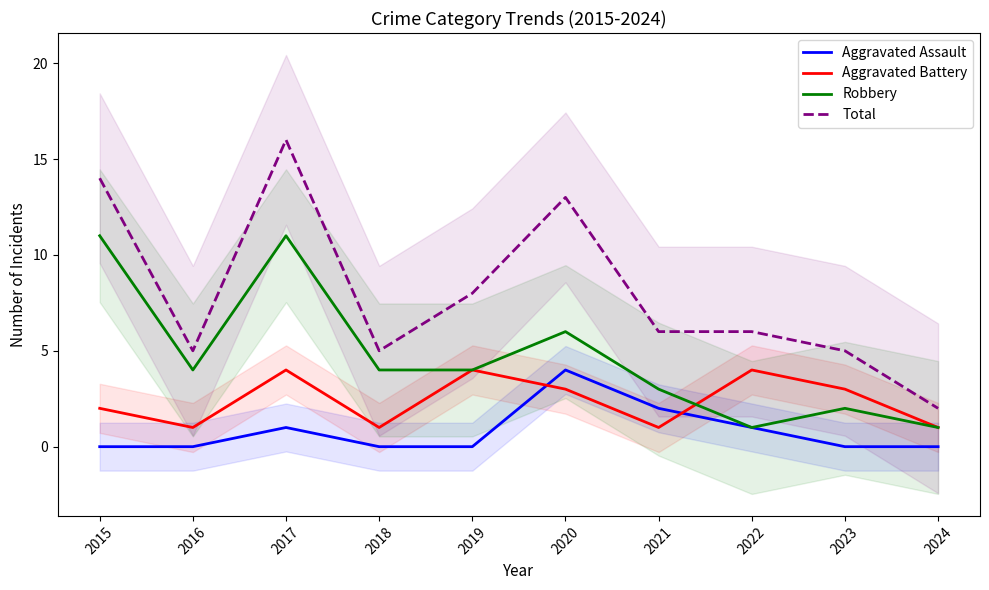

How many interior local peaks does the Robbery series have?

3